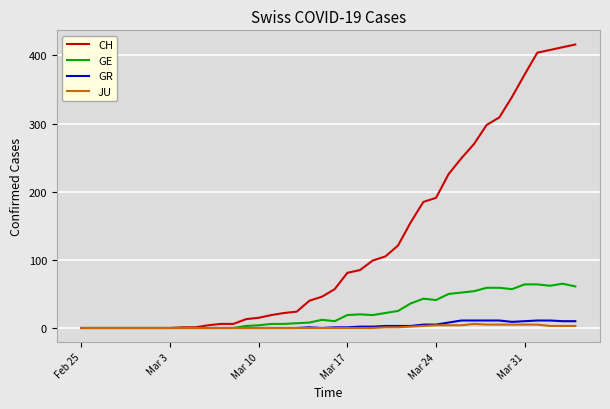

Which series has the widest spread of values?

CH